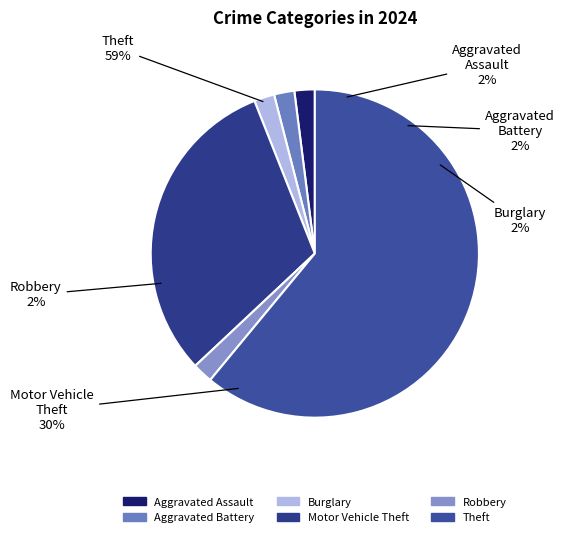

Is there any slice that represents more than half of the pie?

Yes